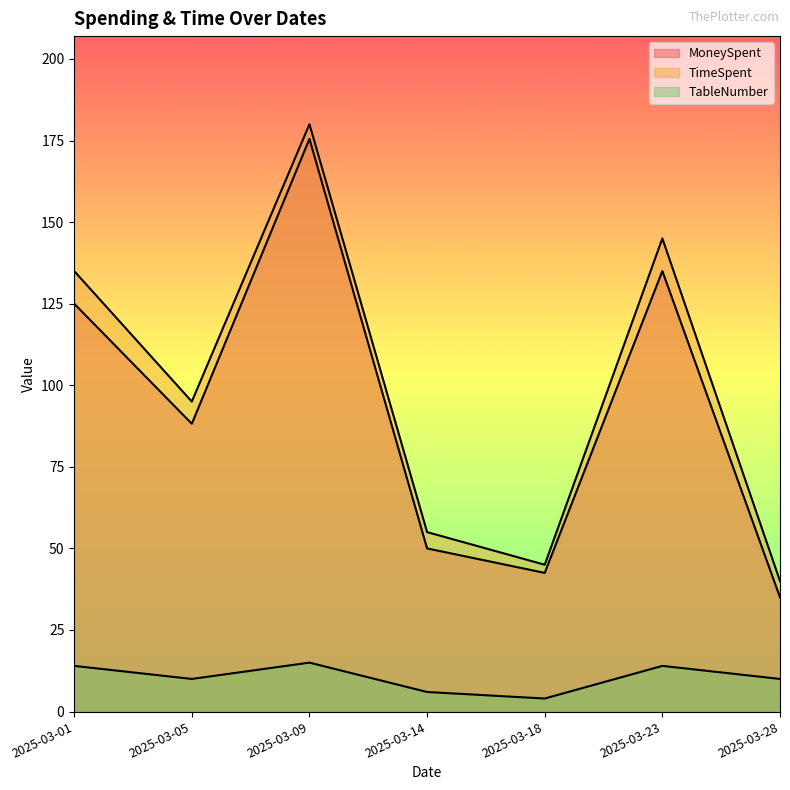

How many distinct data groups are displayed?

3